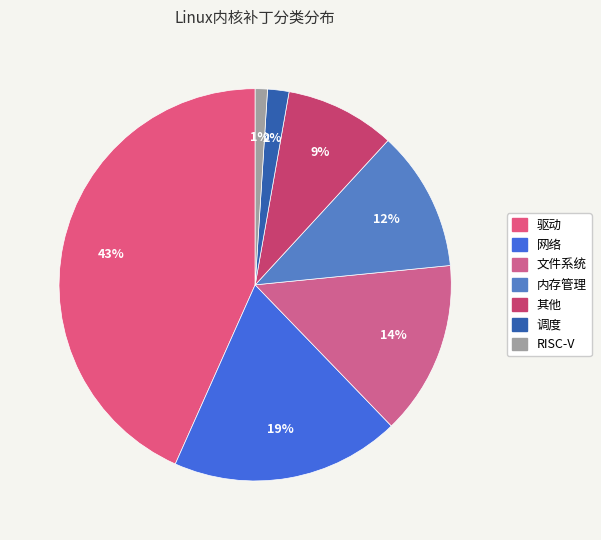

Count the number of slices in the pie.

7